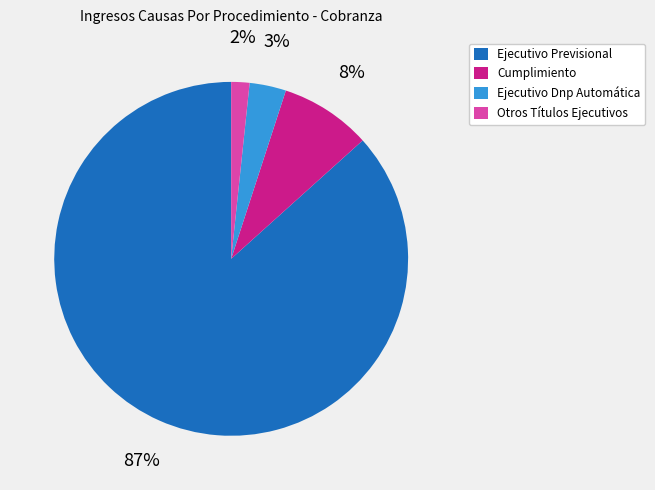

What is the smallest slice in the pie chart?

Otros Títulos Ejecutivos